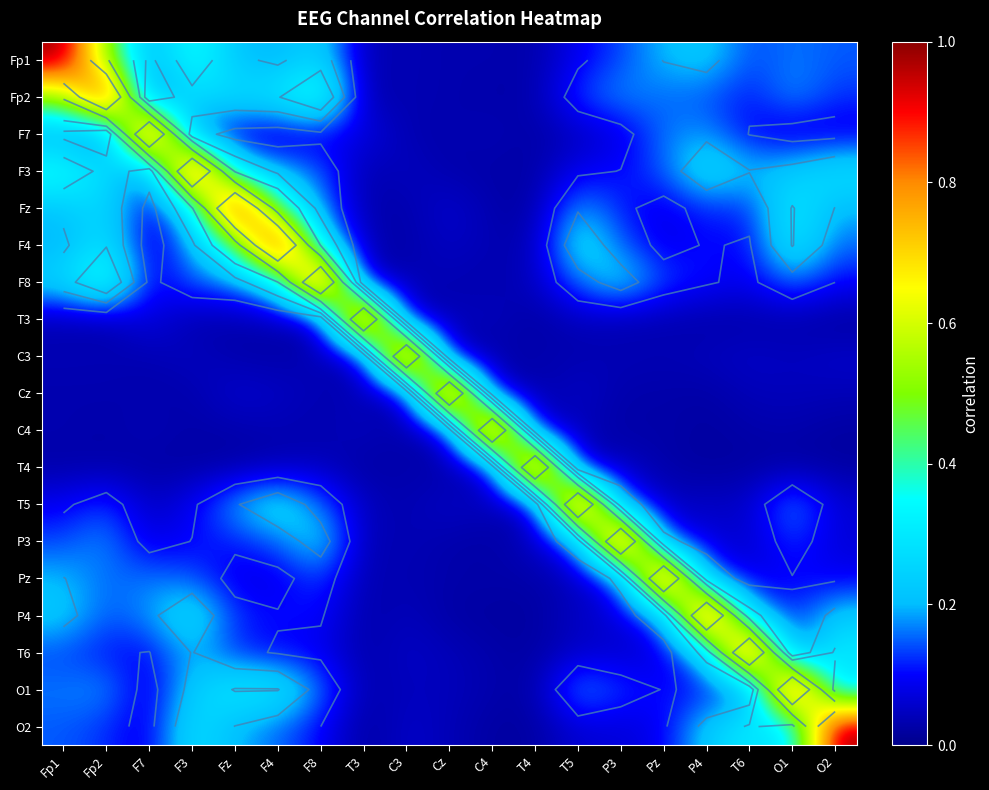

Where is T5 nearest to the value 0?

C3